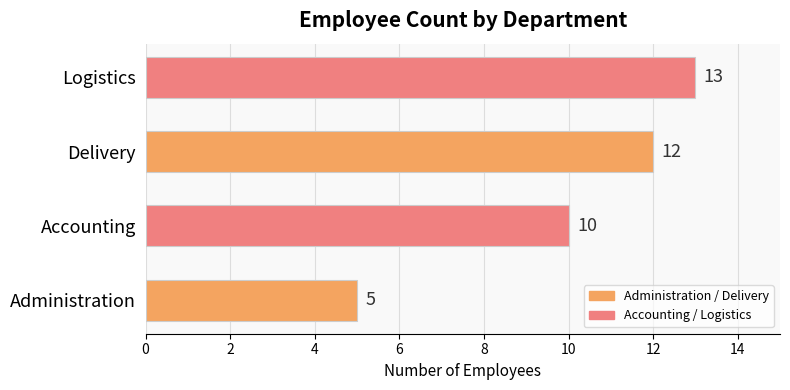

Rank the categories by value from highest to lowest.

Logistics, Delivery, Accounting, Administration